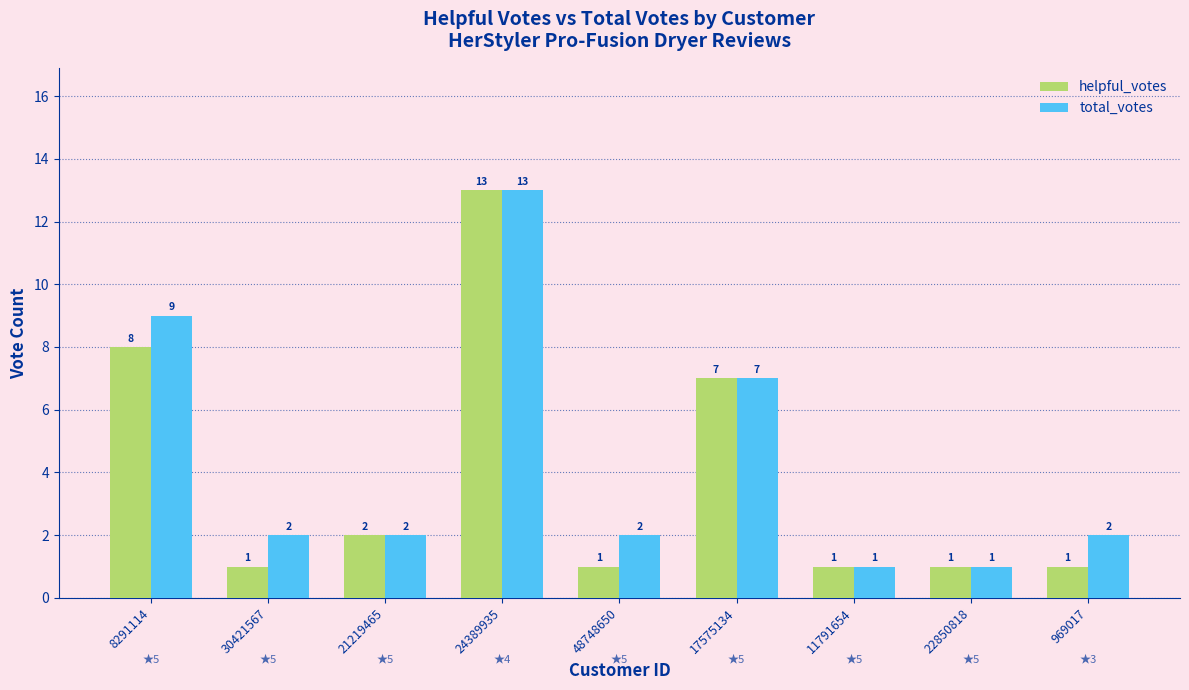

What is the difference between the helpful_votes values at 8291114 and 48748650?

7